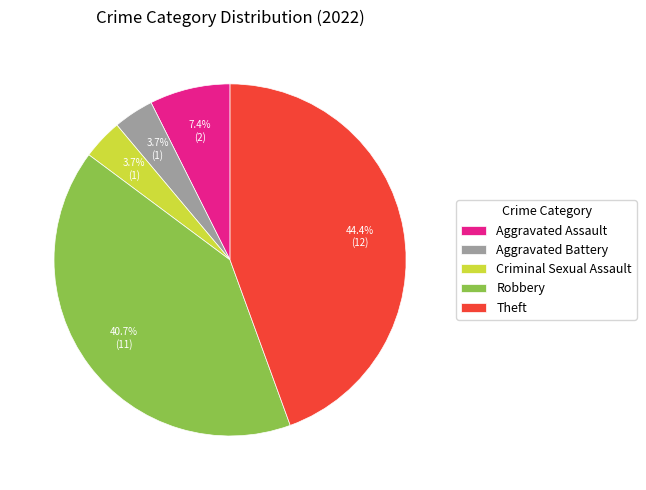

What is the largest slice in the pie chart?

Theft